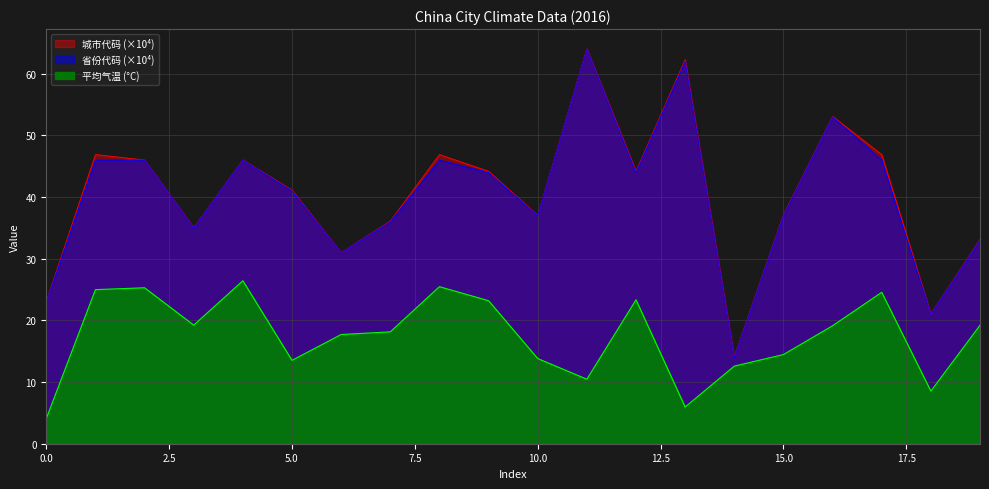

True or false: 平均气温 and 城市代码_scaled cross at least once.

False